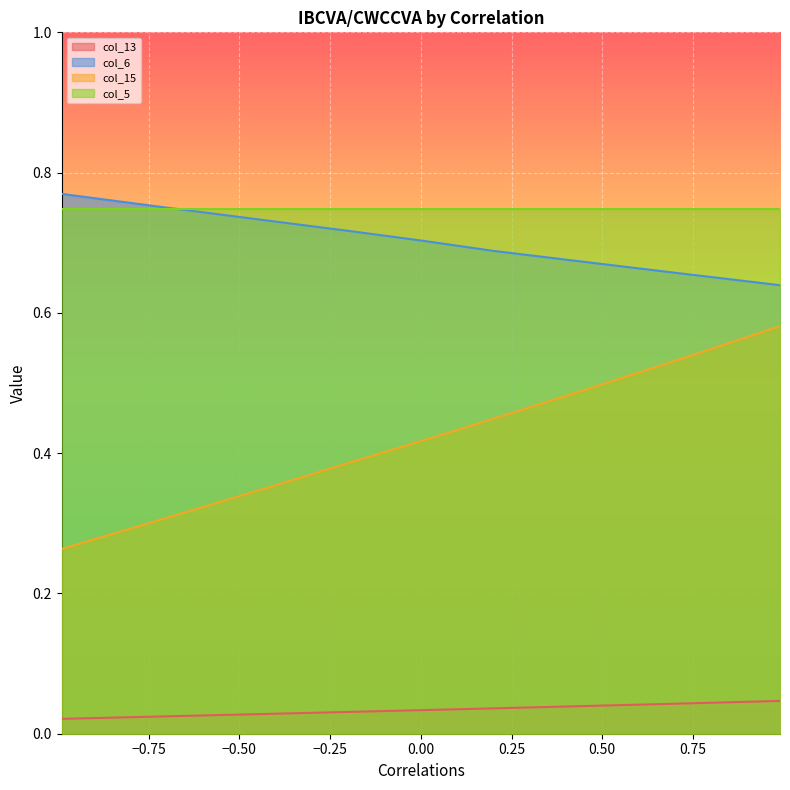

The col_15 series shows 0.6 at 0.95. True or false?

True